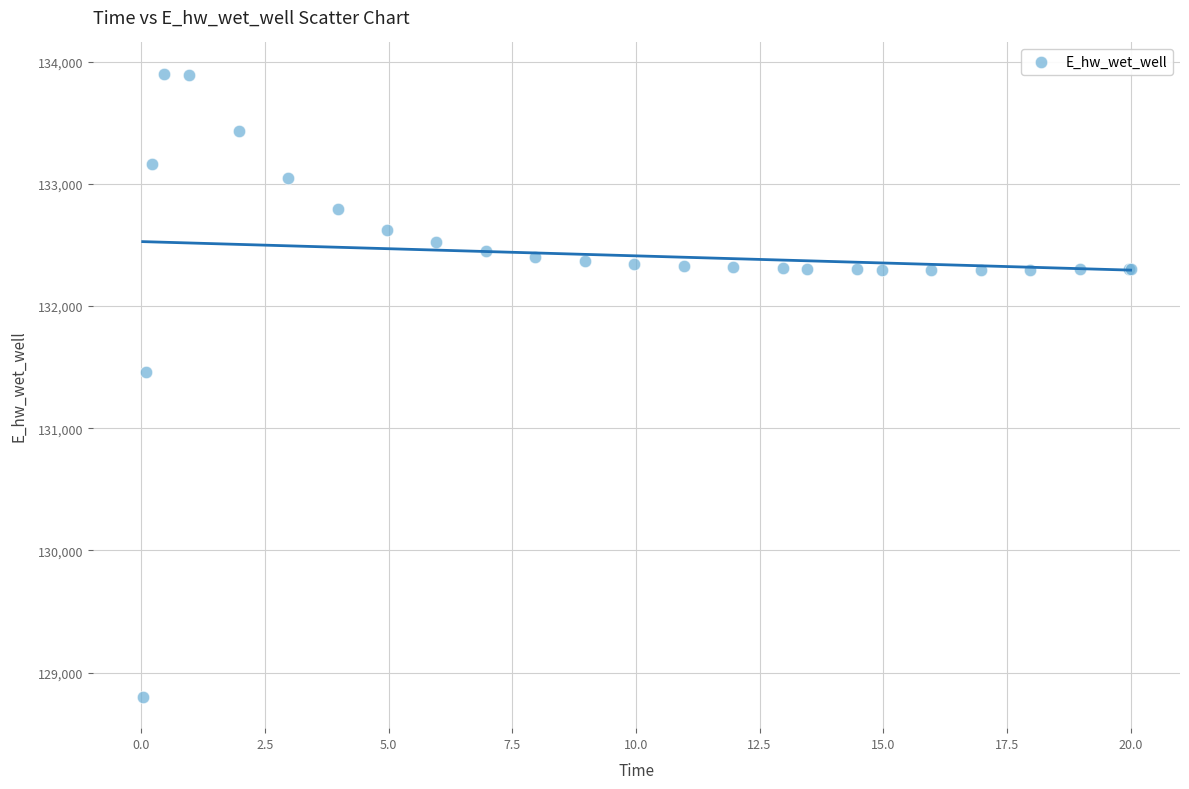

What Y value in the scatter plot is closest to 131351?

131460.9